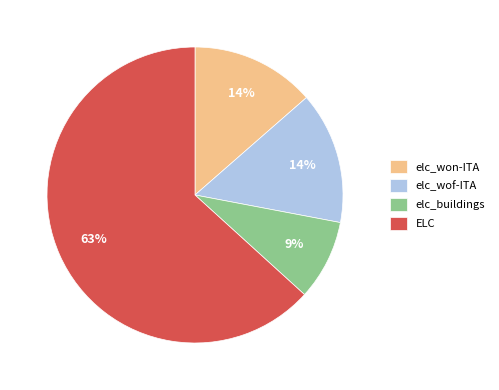

Is elc_buildings the majority of the pie?

No